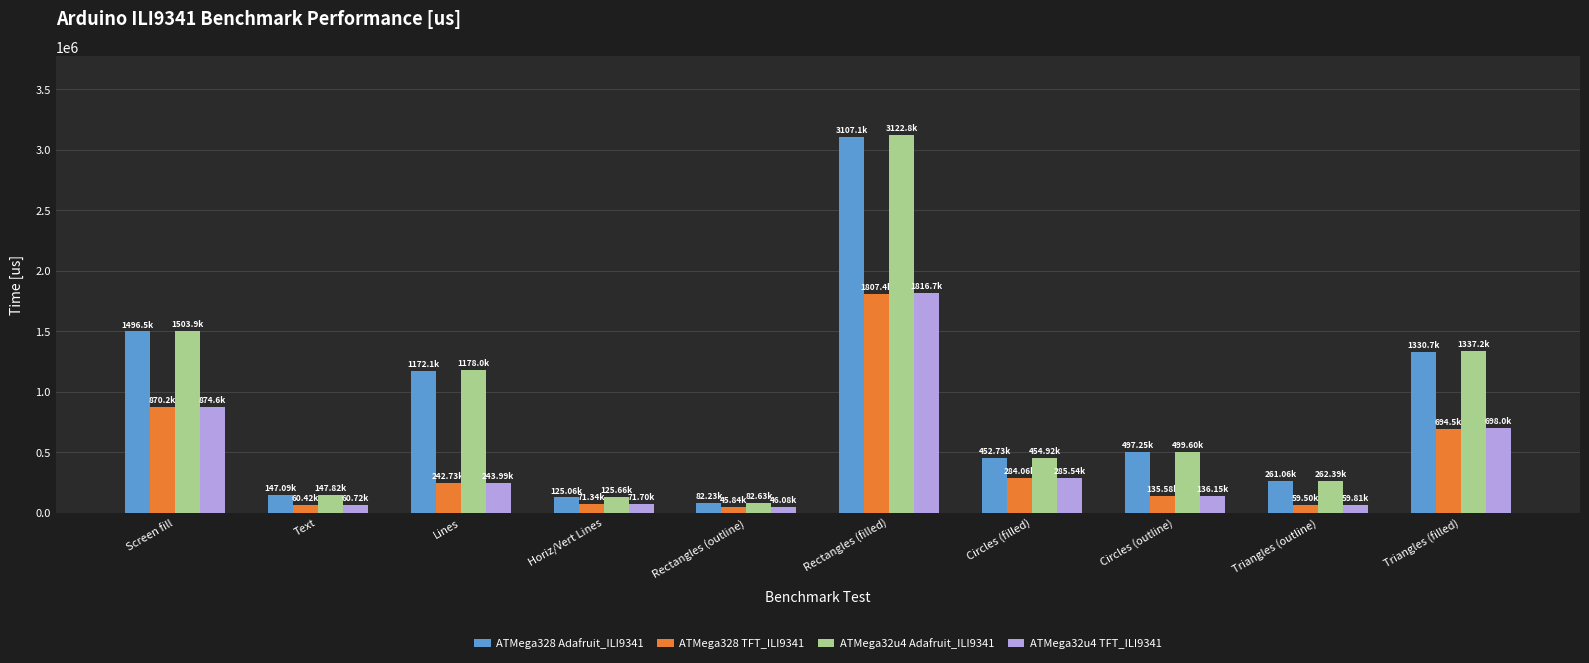

How many bars are there in total?

40